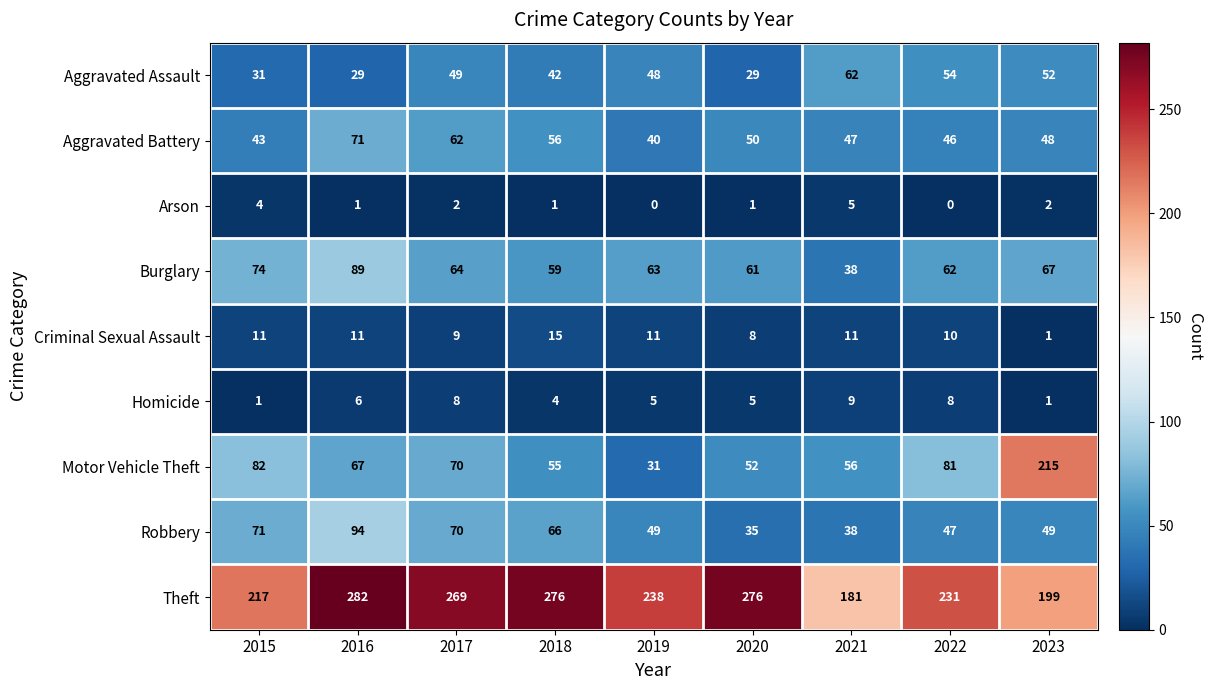

At which label does Robbery first exceed 49?

2015